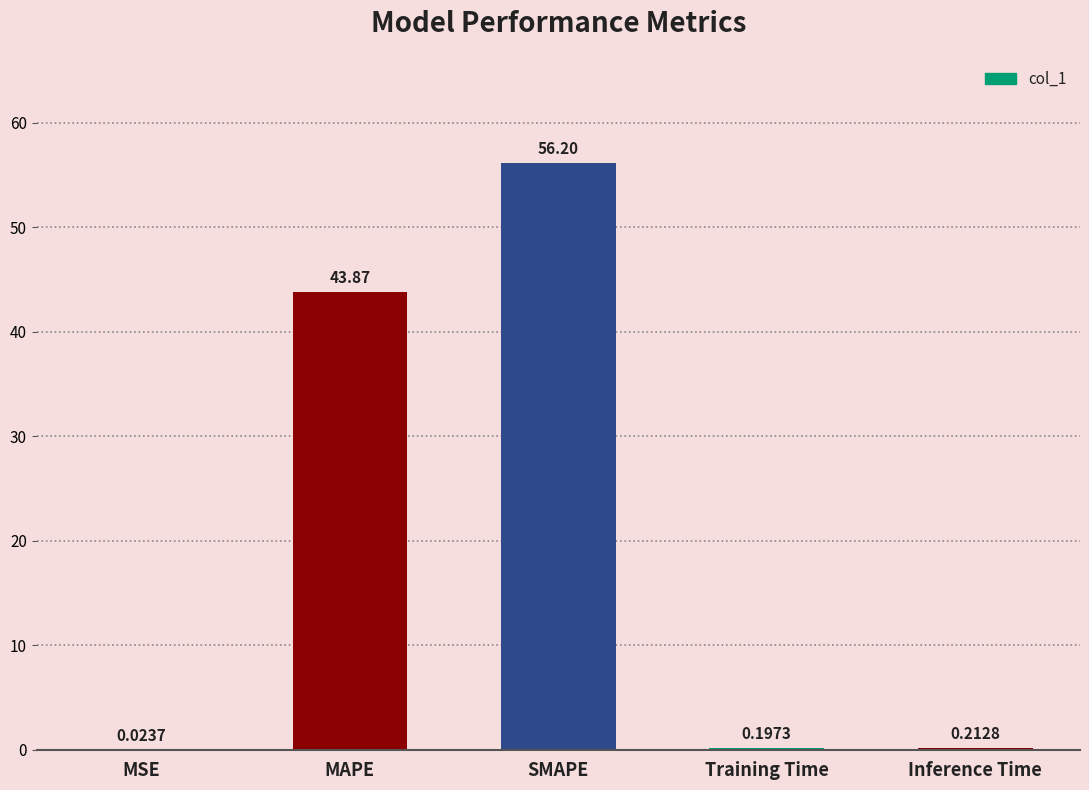

What is the sum of the values at SMAPE and Training Time?

56.4